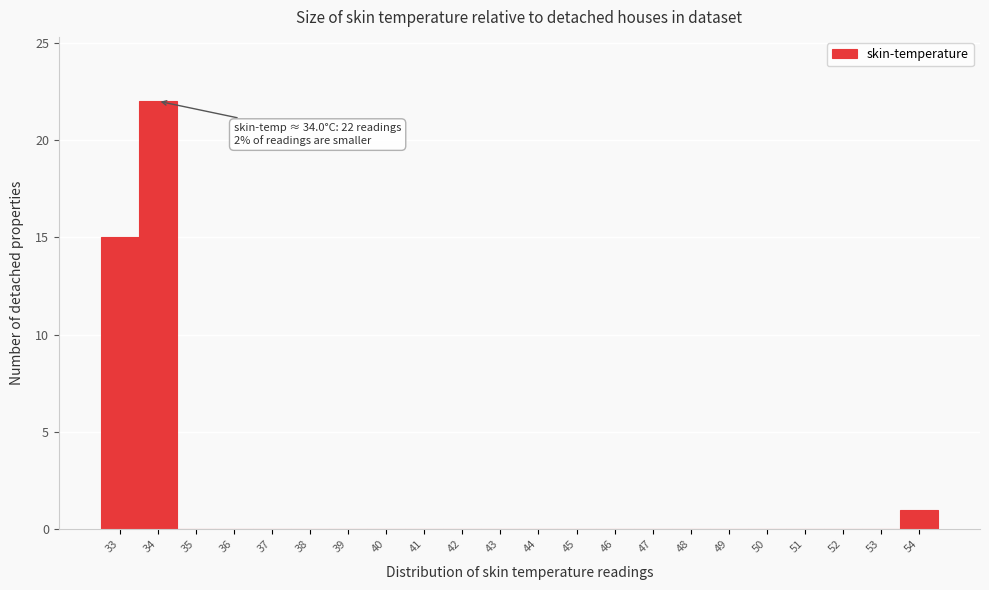

Reading right to left, extract all data points from this chart.

54=1	53=0	52=0	51=0	50=0	49=0	48=0	47=0	46=0	45=0	44=0	43=0	42=0	41=0	40=0	39=0	38=0	37=0	36=0	35=0	34=22	33=15